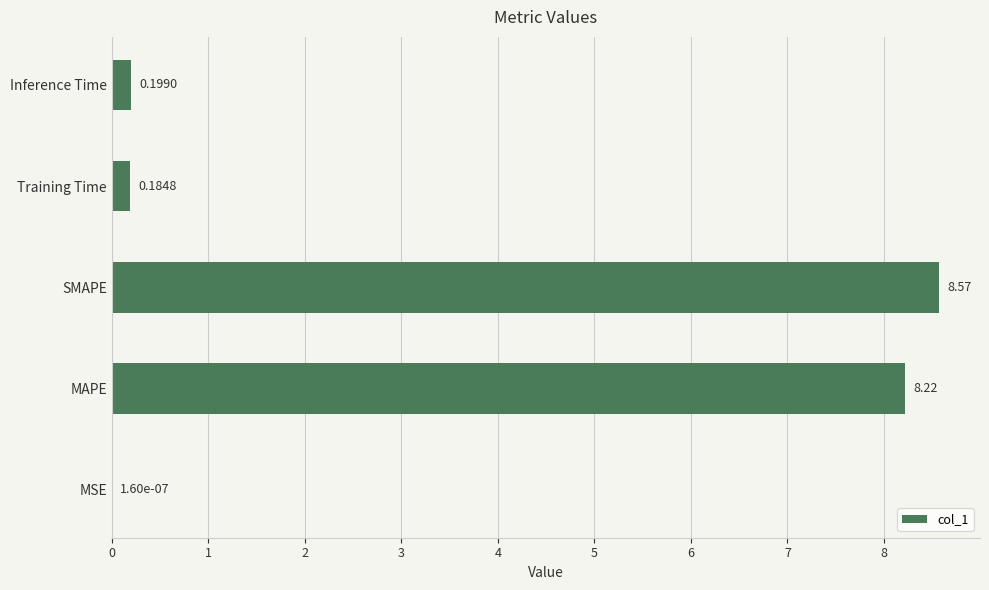

What is the change in value from MAPE to Training Time?

-8.0